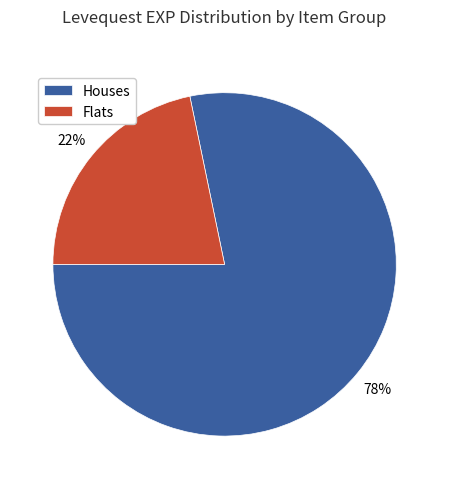

The Flats slice represents 36% of the pie. True or false?

False